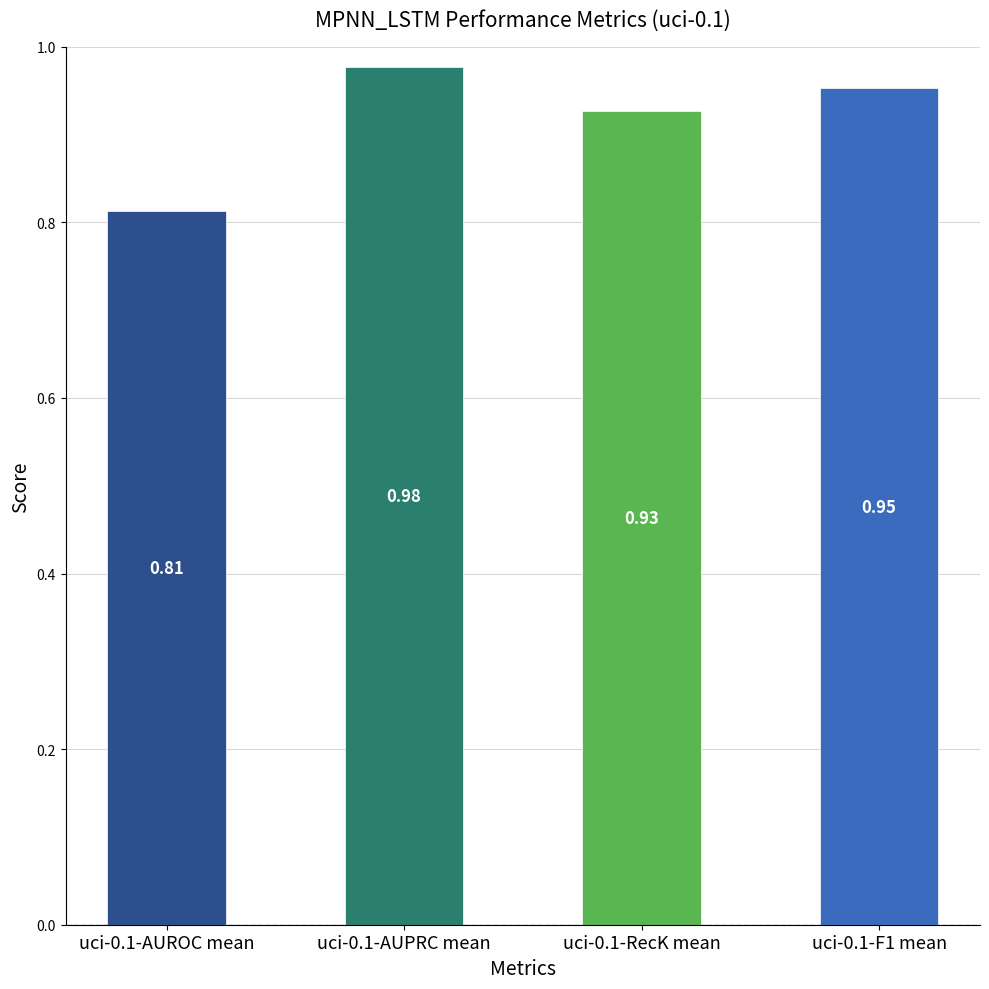

List the labels in order of value, largest first.

uci-0.1-AUPRC mean, uci-0.1-F1 mean, uci-0.1-RecK mean, uci-0.1-AUROC mean